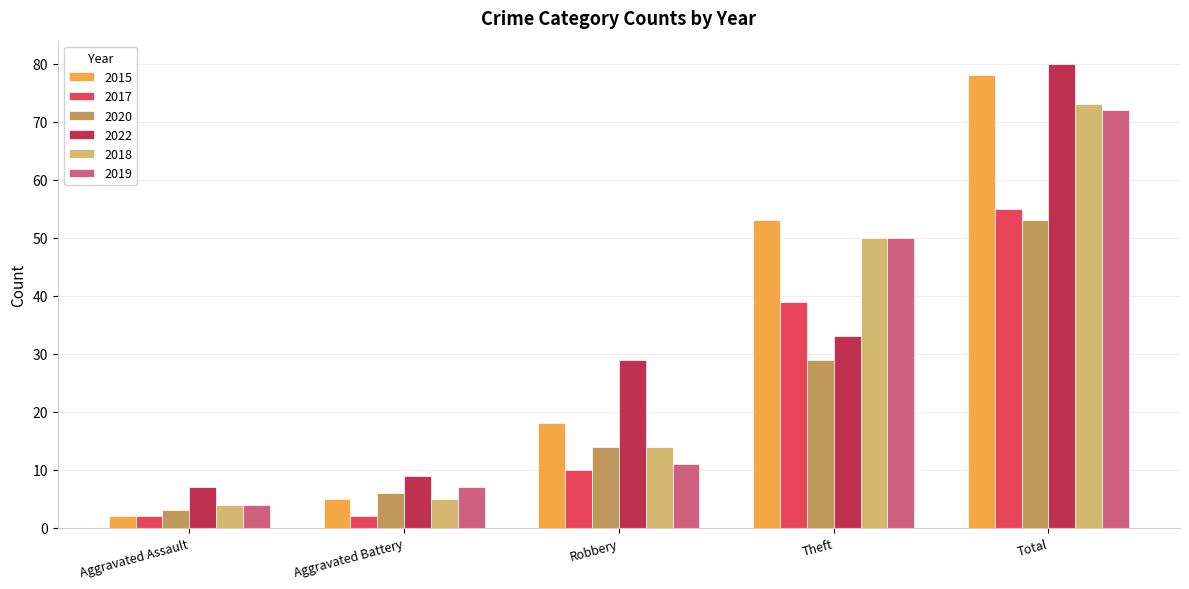

At which category is the sum across all series the highest?

Total